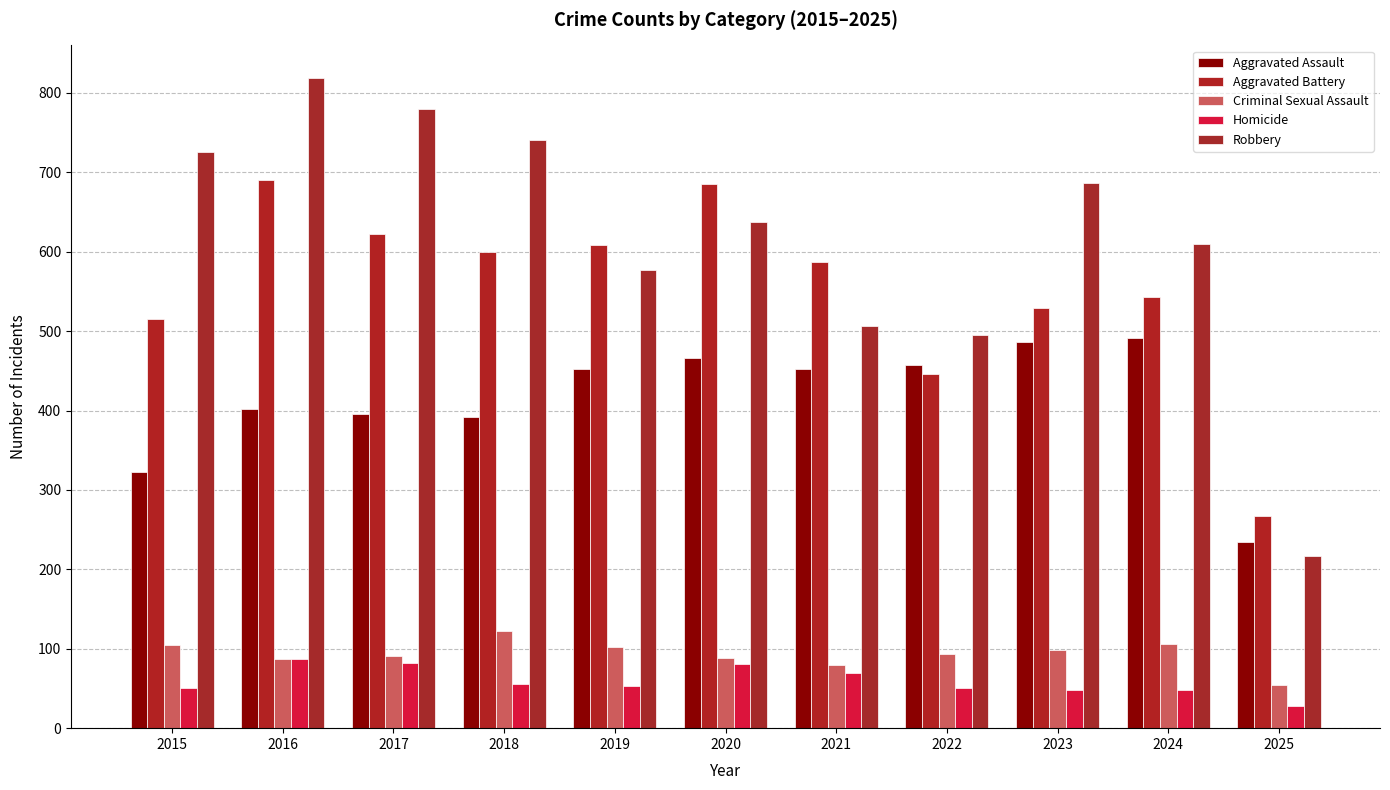

What is the total value across all series at 2019?

1792